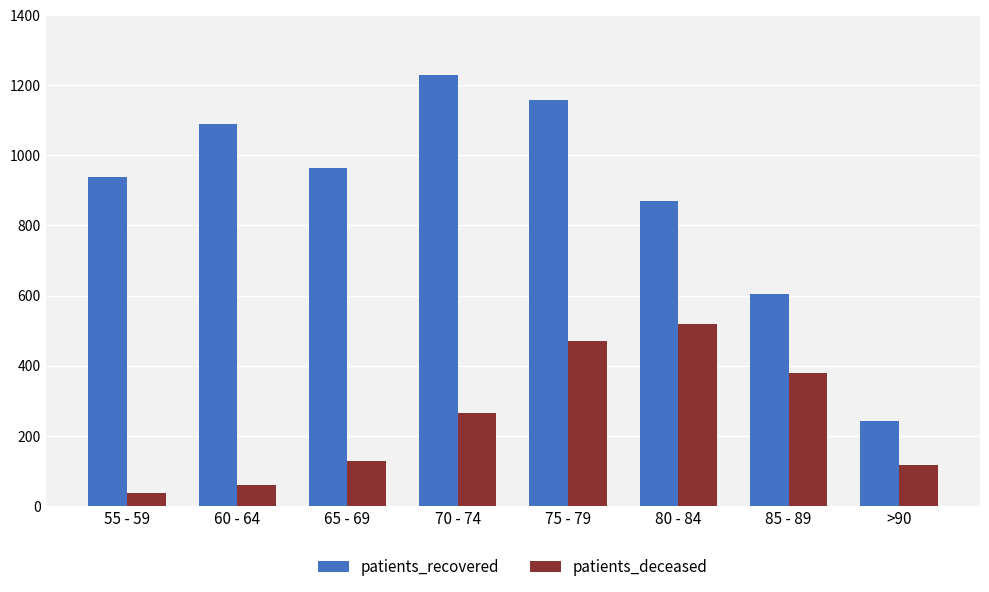

Reading right to left, transcribe all the data shown in this chart.

patients_recovered: >90=241	85 - 89=605	80 - 84=870	75 - 79=1159	70 - 74=1229	65 - 69=963	60 - 64=1091	55 - 59=939
patients_deceased: >90=118	85 - 89=378	80 - 84=520	75 - 79=471	70 - 74=265	65 - 69=127	60 - 64=61	55 - 59=37